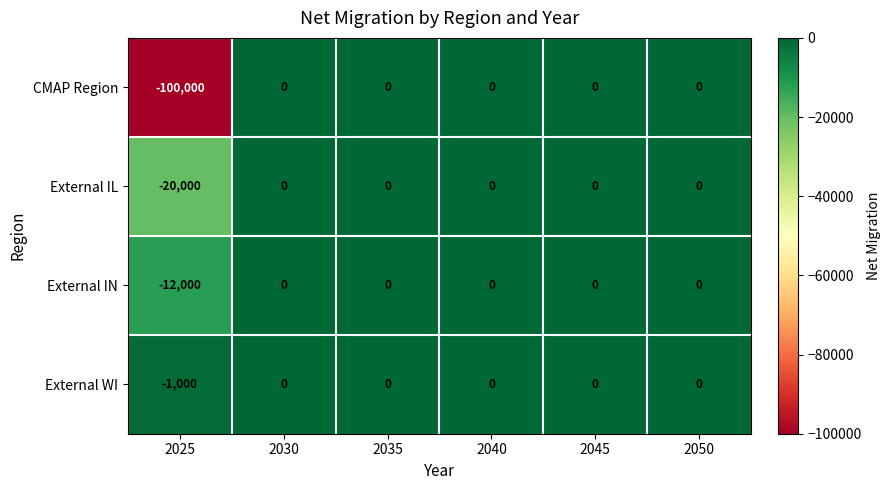

The value of External IN at 2045 is -4153. True or false?

False